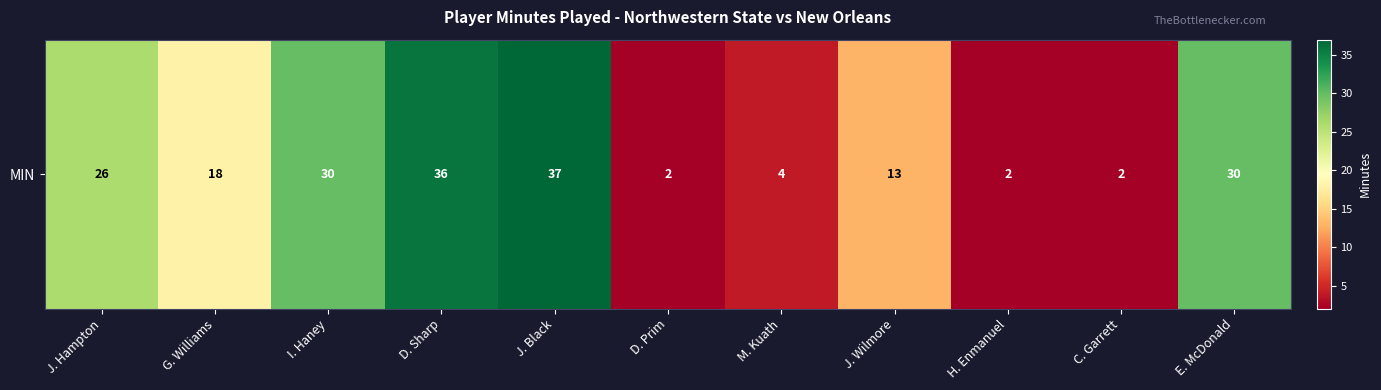

The value at I. Haney is 30. True or false?

True